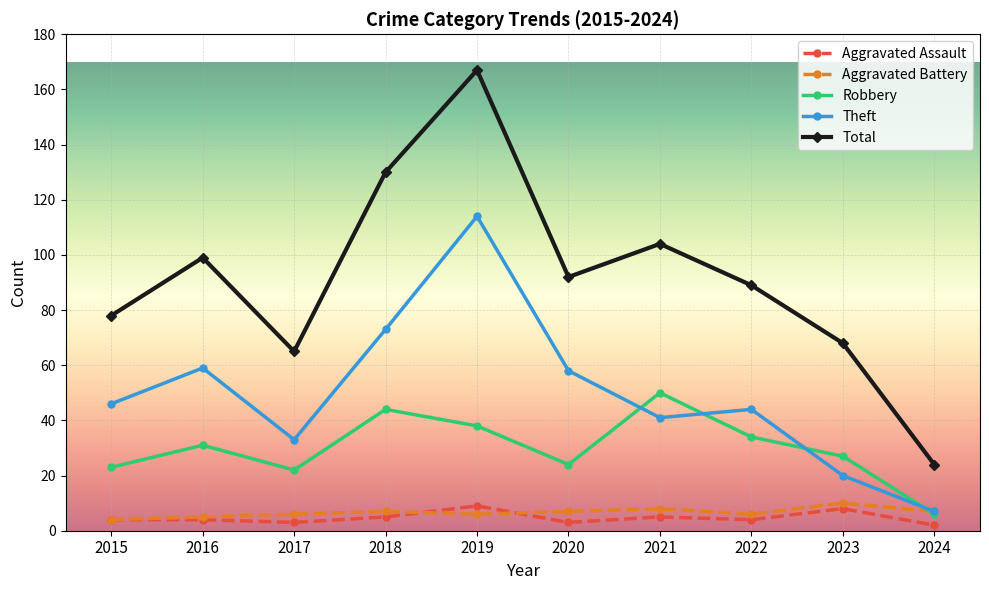

How many categories are shown in the chart?

10